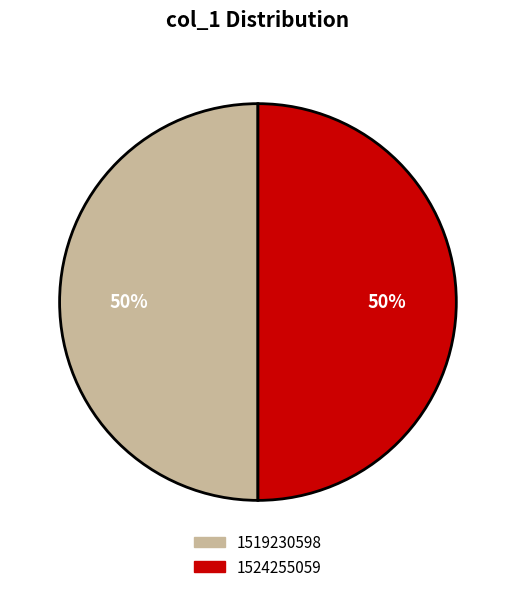

Is it true that 1524255059 is 50% of the pie?

True